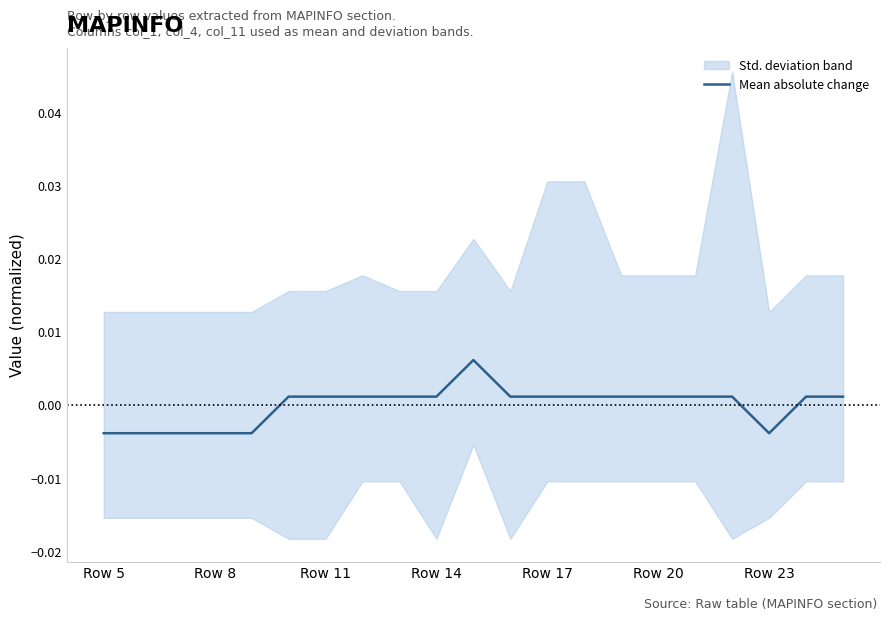

The chart shows a value of 0.0 at Row 17. True or false?

True